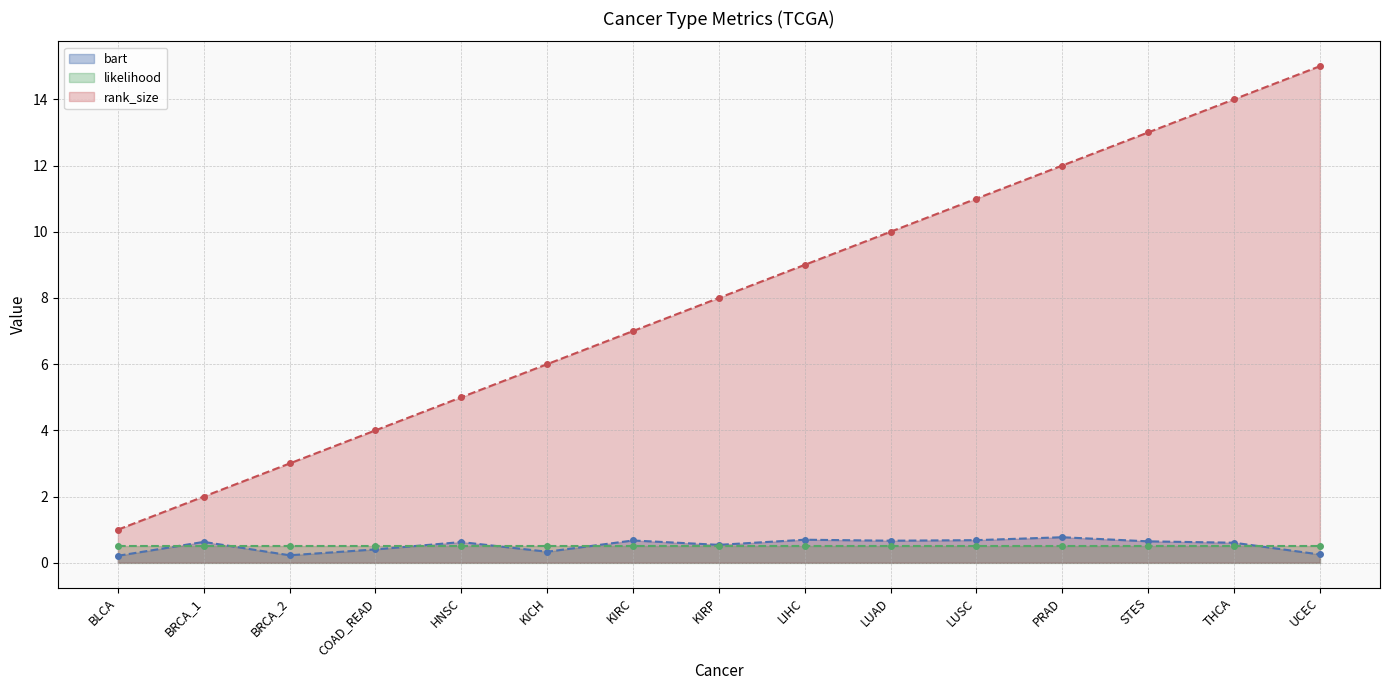

What is the sum of the rank_size values at BLCA and KICH?

7.0